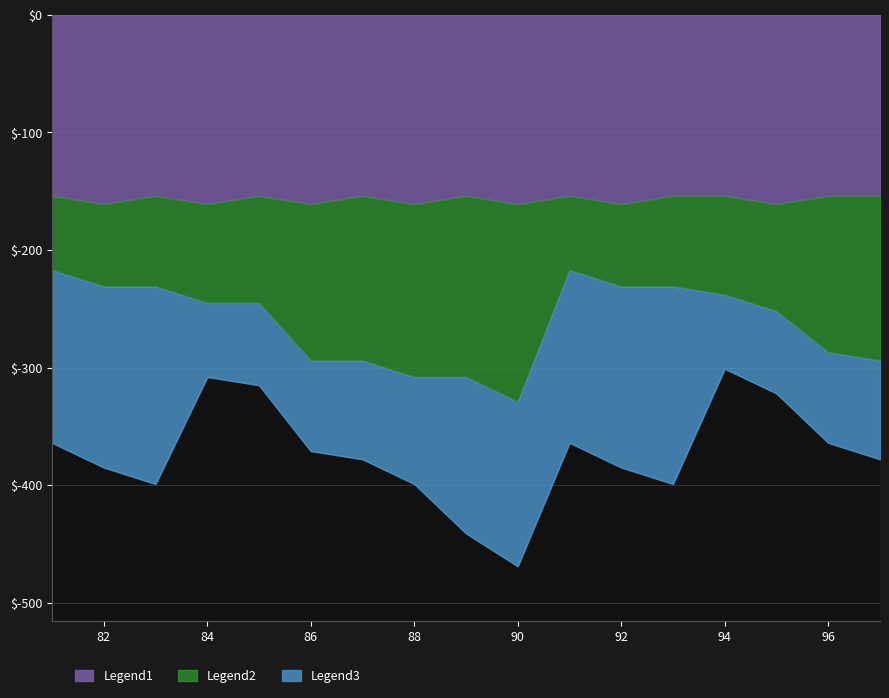

Count the number of categories in the chart.

17